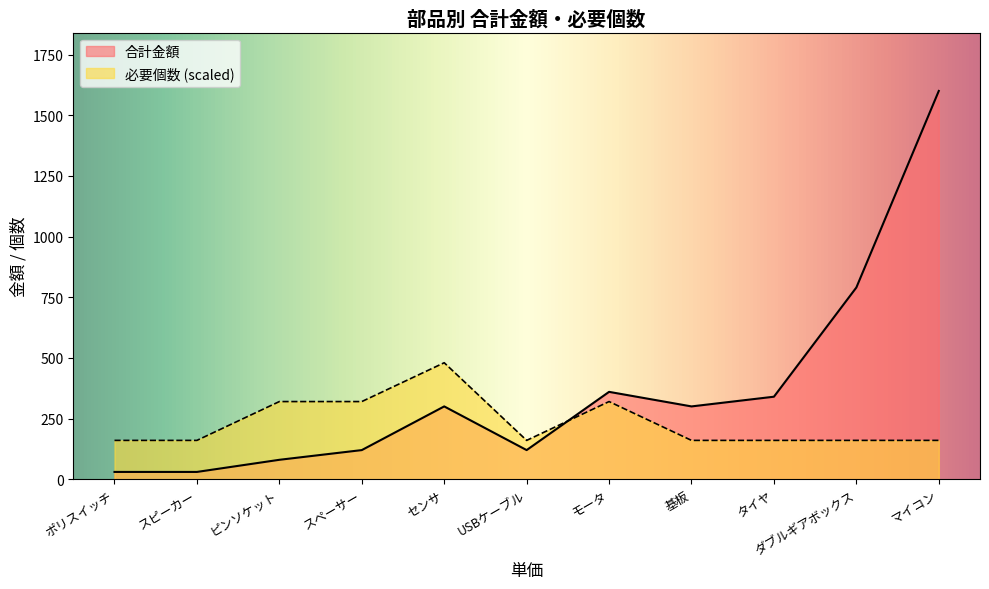

Which series changed the most between スピーカー and ダブルギアボックス?

合計金額